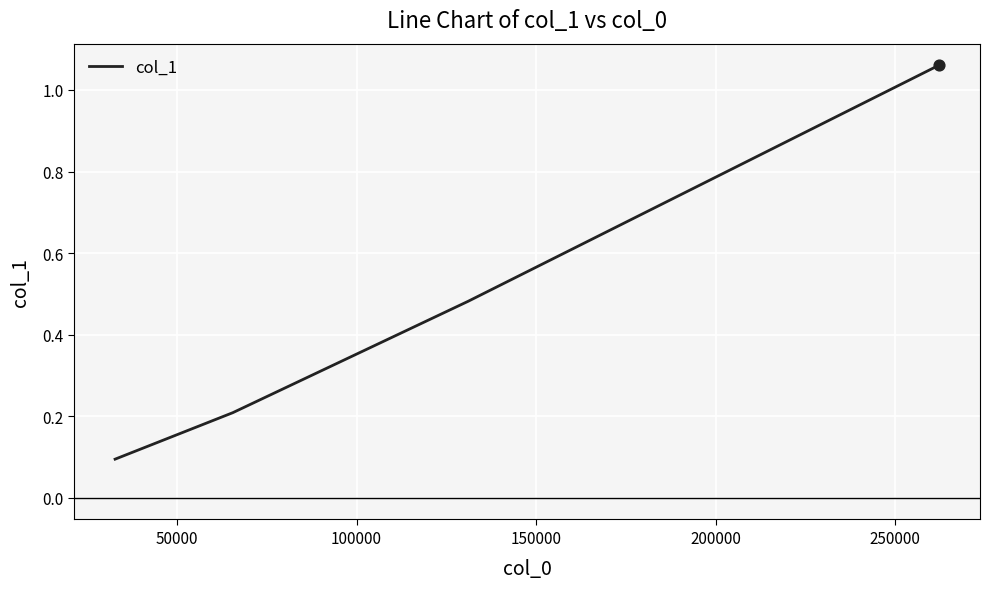

What is the sum of all values?

1.8